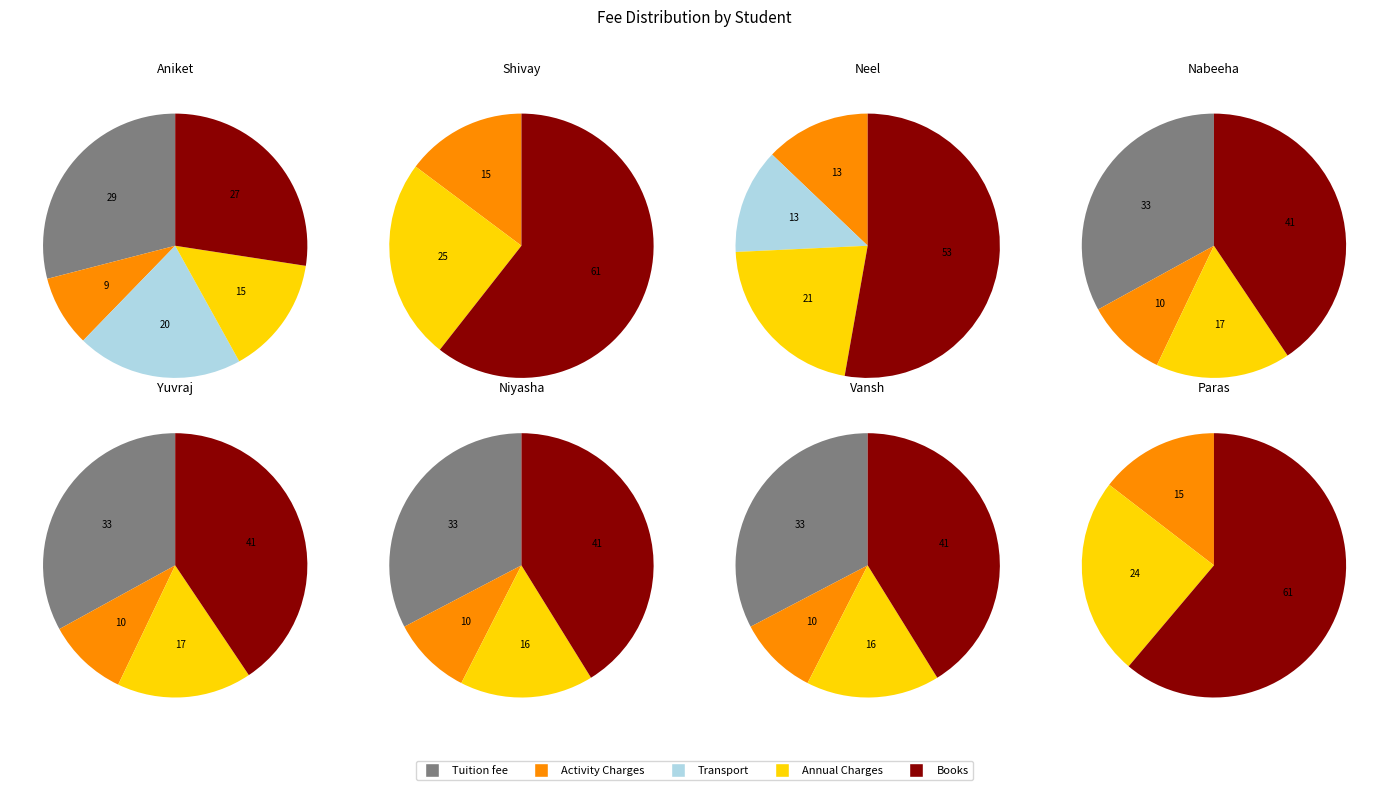

Between Neel and Niyasha, which series saw the biggest shift?

Tuition fee